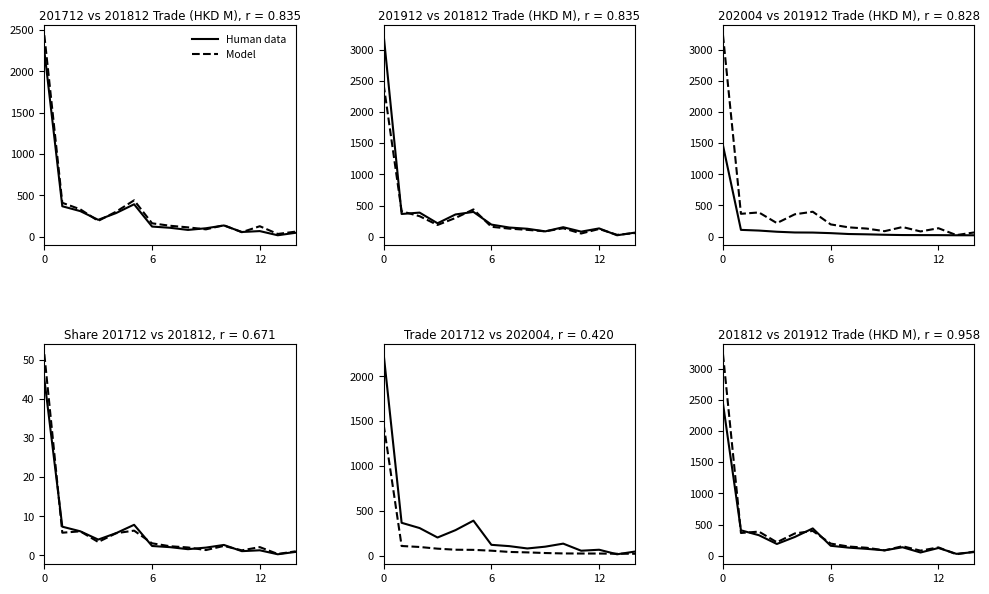

Reading left to right, transcribe all the data shown in this chart.

Human data: 2436.5	408.5	330.0	189.4	301.6	438.7	160.5	130.7	111.3	87.3	136.7	52.8	125.1	31.3	59.8
Model: 3229.0	365.7	387.6	216.8	357.9	398.9	195.5	148.5	128.9	87.1	153.5	82.8	134.4	24.3	67.1